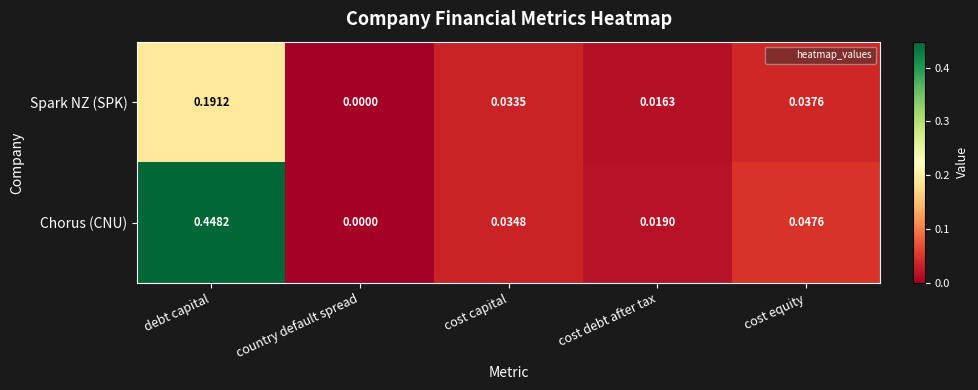

Is the value of Spark NZ (SPK) at cost capital greater than the value of Chorus (CNU) at cost debt after tax?

Yes